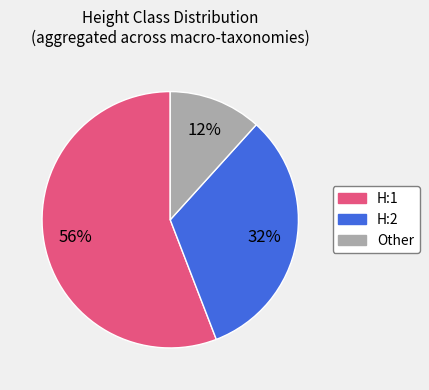

To the nearest percent, what is the difference between the largest and smallest slice percentages?

44%